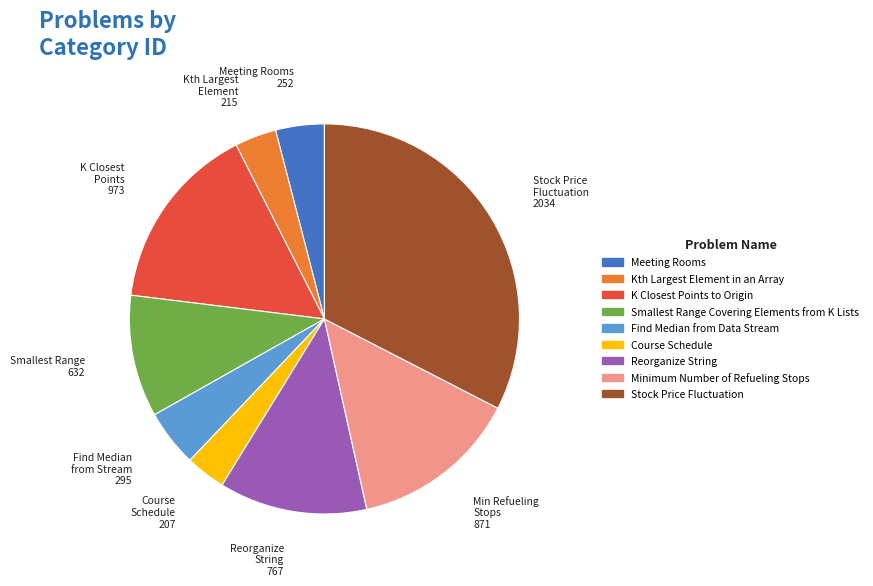

Is Stock Price Fluctuation the majority of the pie?

No